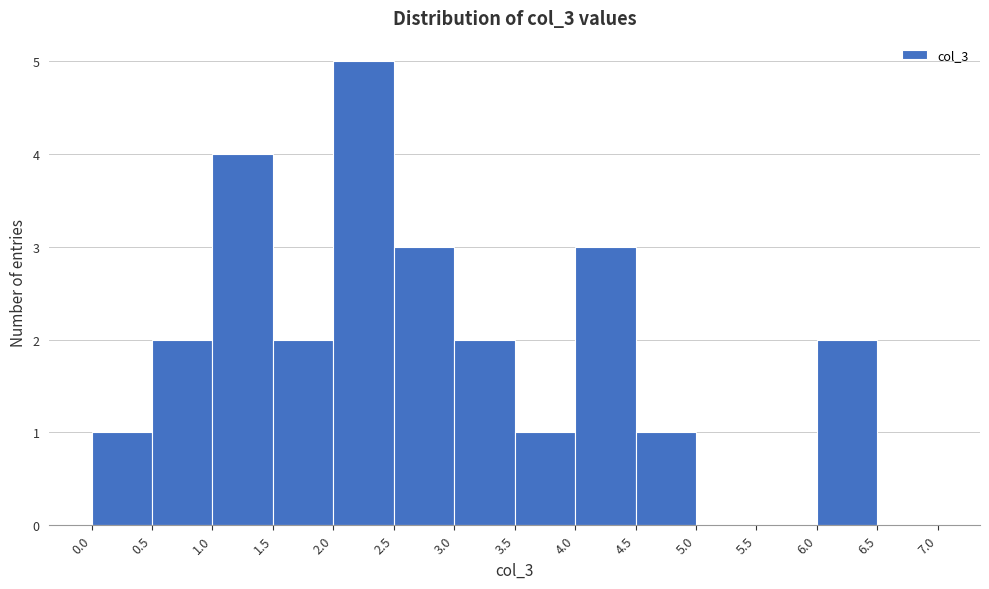

Reading left to right, transcribe this chart: for each bar, give the range it covers on the x-axis and its height. The values are not printed on the chart, so give them approximately, as read against the axis.

0.0 to 0.5: 1
0.5 to 1.0: 2
1.0 to 1.5: 4
1.5 to 2.0: 2
2.0 to 2.5: 5
2.5 to 3.0: 3
3.0 to 3.5: 2
3.5 to 4.0: 1
4.0 to 4.5: 3
4.5 to 5.0: 1
5.0 to 5.5: 0
5.5 to 6.0: 0
6.0 to 6.5: 2
6.5 to 7.0: 0